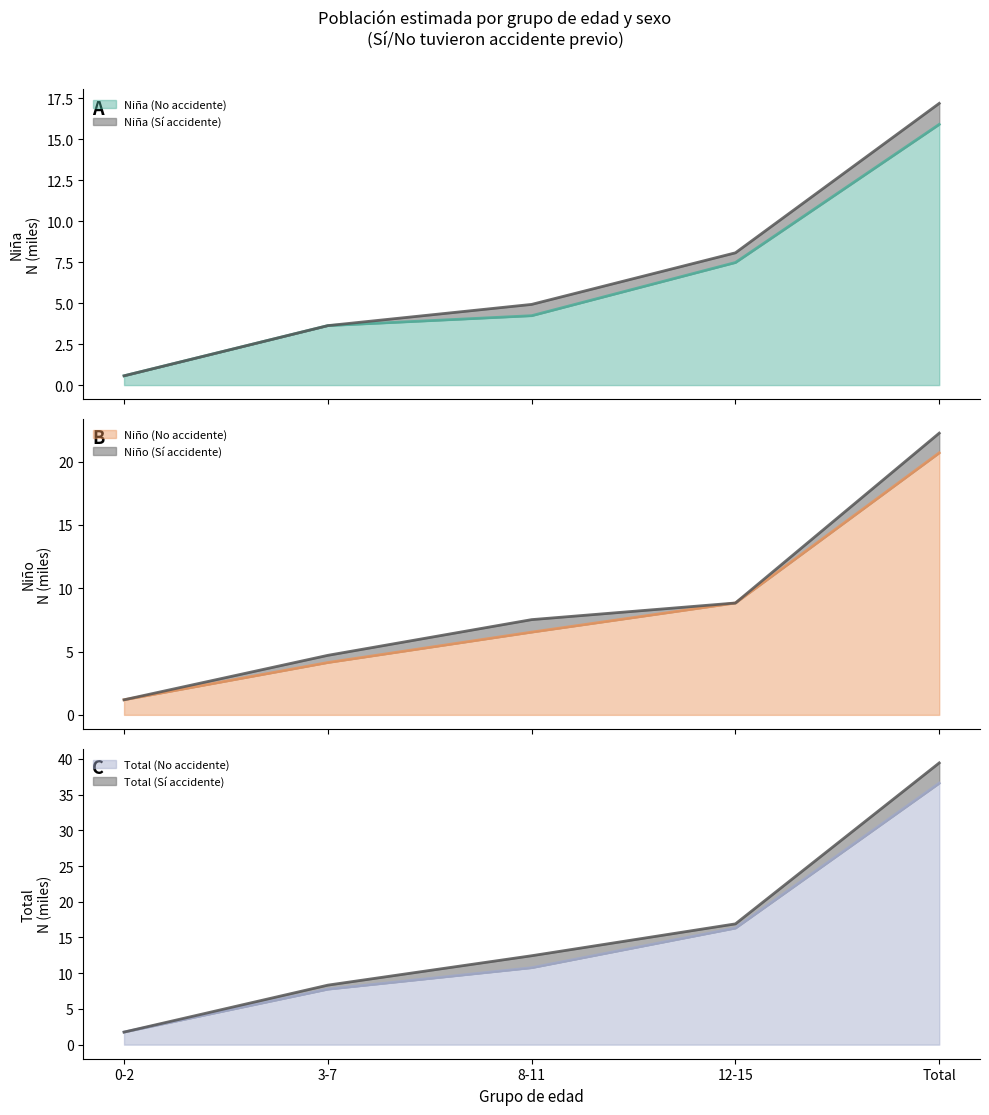

What is the sum of the Total N (estimada) values at 3-7 and Total?

47.8